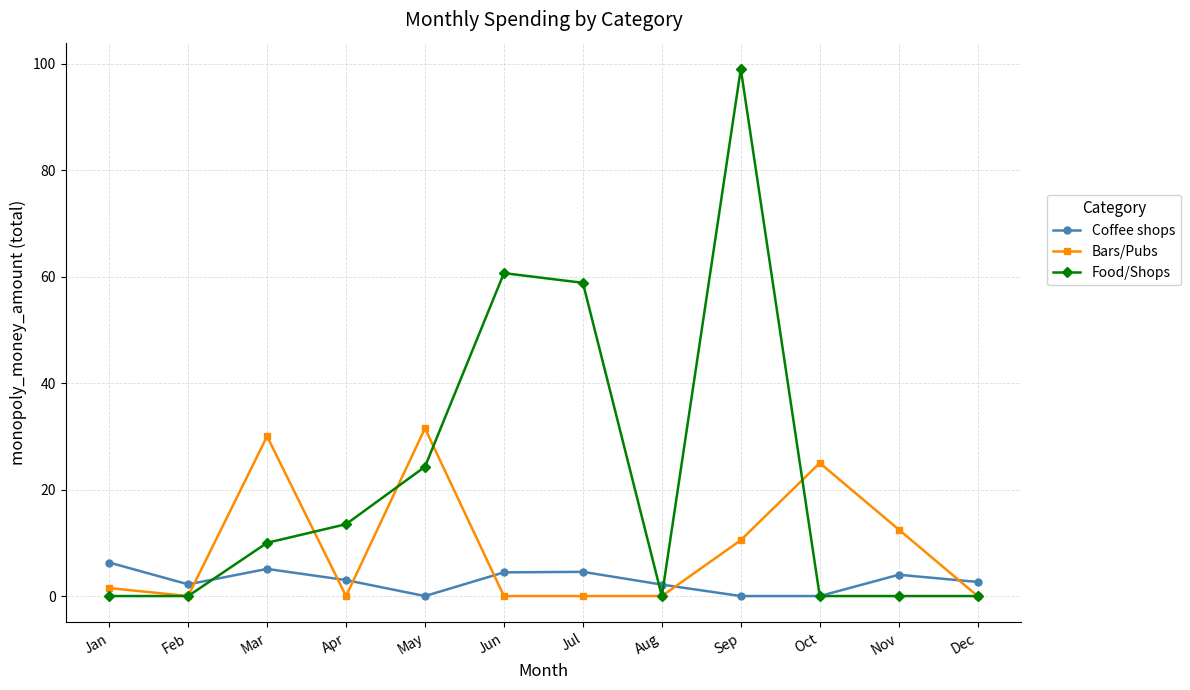

True or false: Bars/Pubs has more than 2 points higher than both neighbors.

True